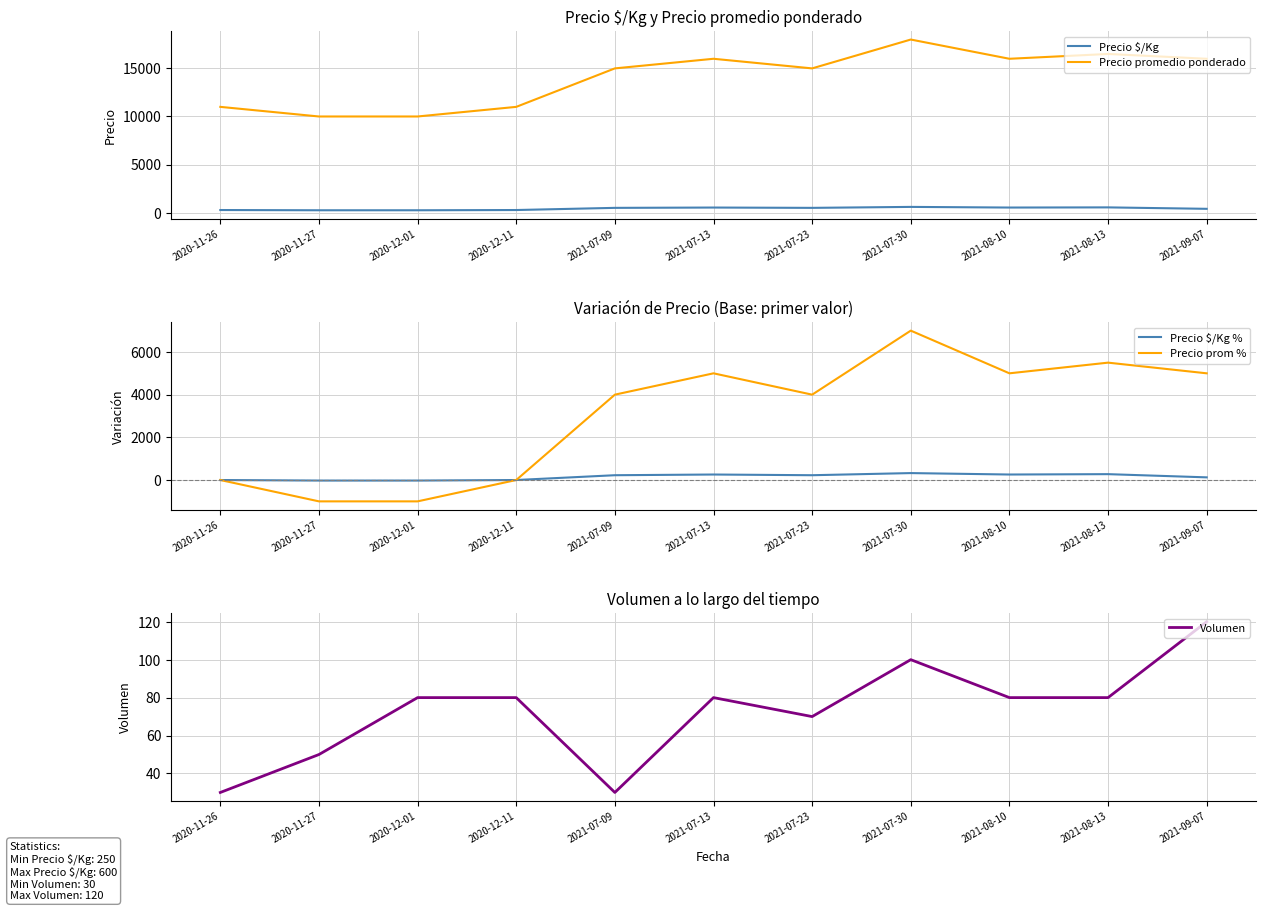

What is the minimum value shown in the chart?

-1000